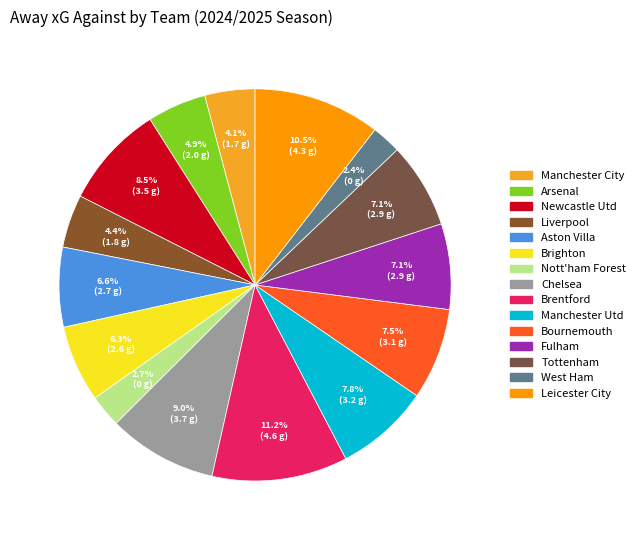

What percentage is the Tottenham slice, to the nearest percent?

7%